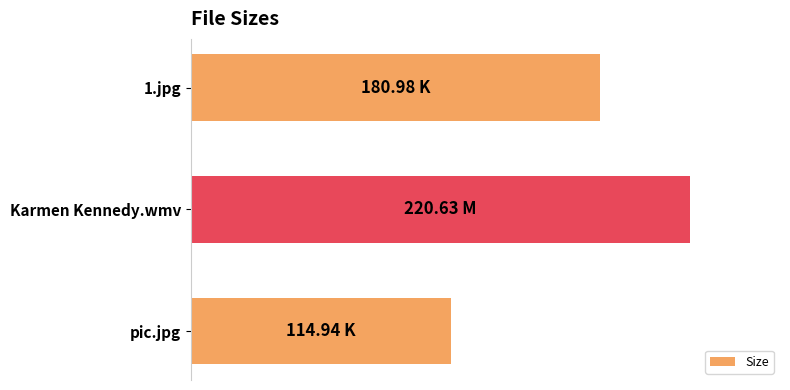

List the labels in order of value, smallest first.

pic.jpg, 1.jpg, Karmen Kennedy.wmv